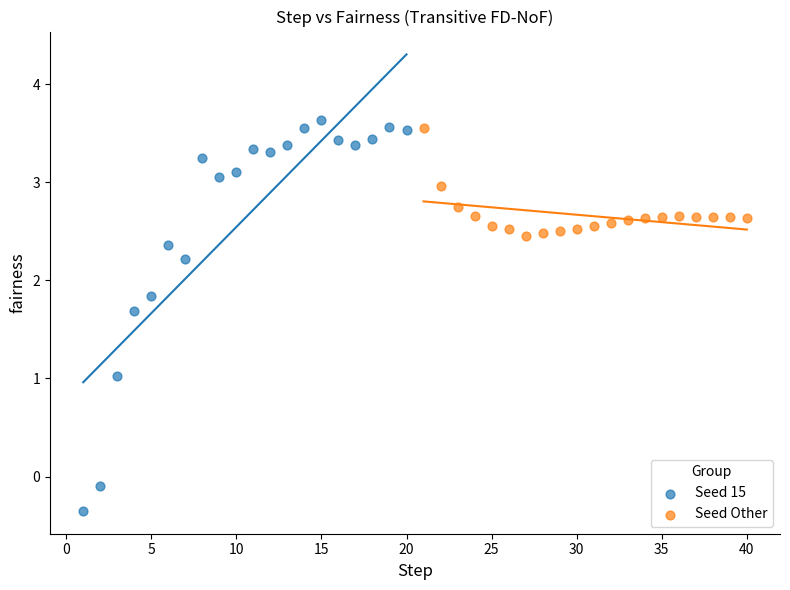

Which series has the widest spread of Y values?

Seed 15